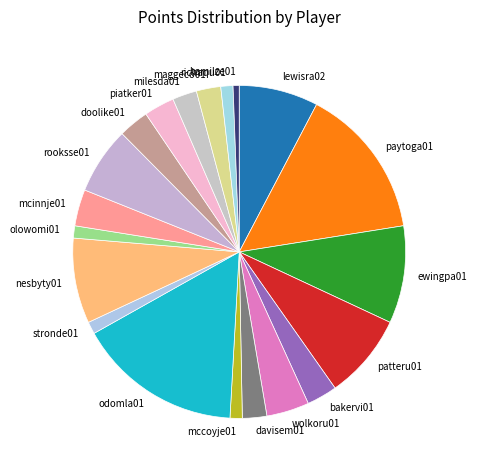

Is the sum of richaqu01 and paytoga01 greater than half?

No